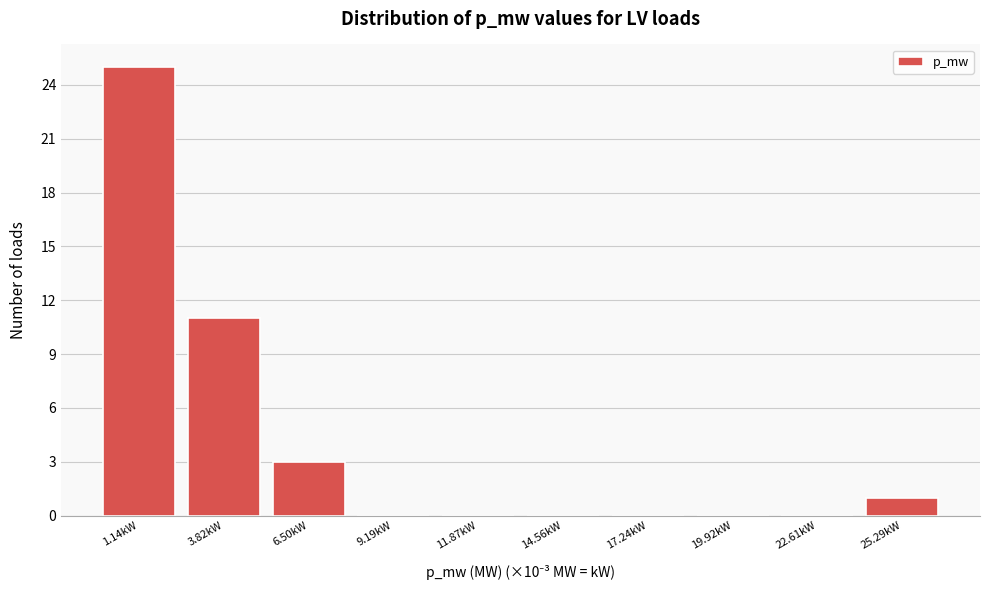

Reading left to right, list all the values displayed in this chart.

1.14kW=25	3.82kW=11	6.50kW=3	9.19kW=0	11.87kW=0	14.56kW=0	17.24kW=0	19.92kW=0	22.61kW=0	25.29kW=1